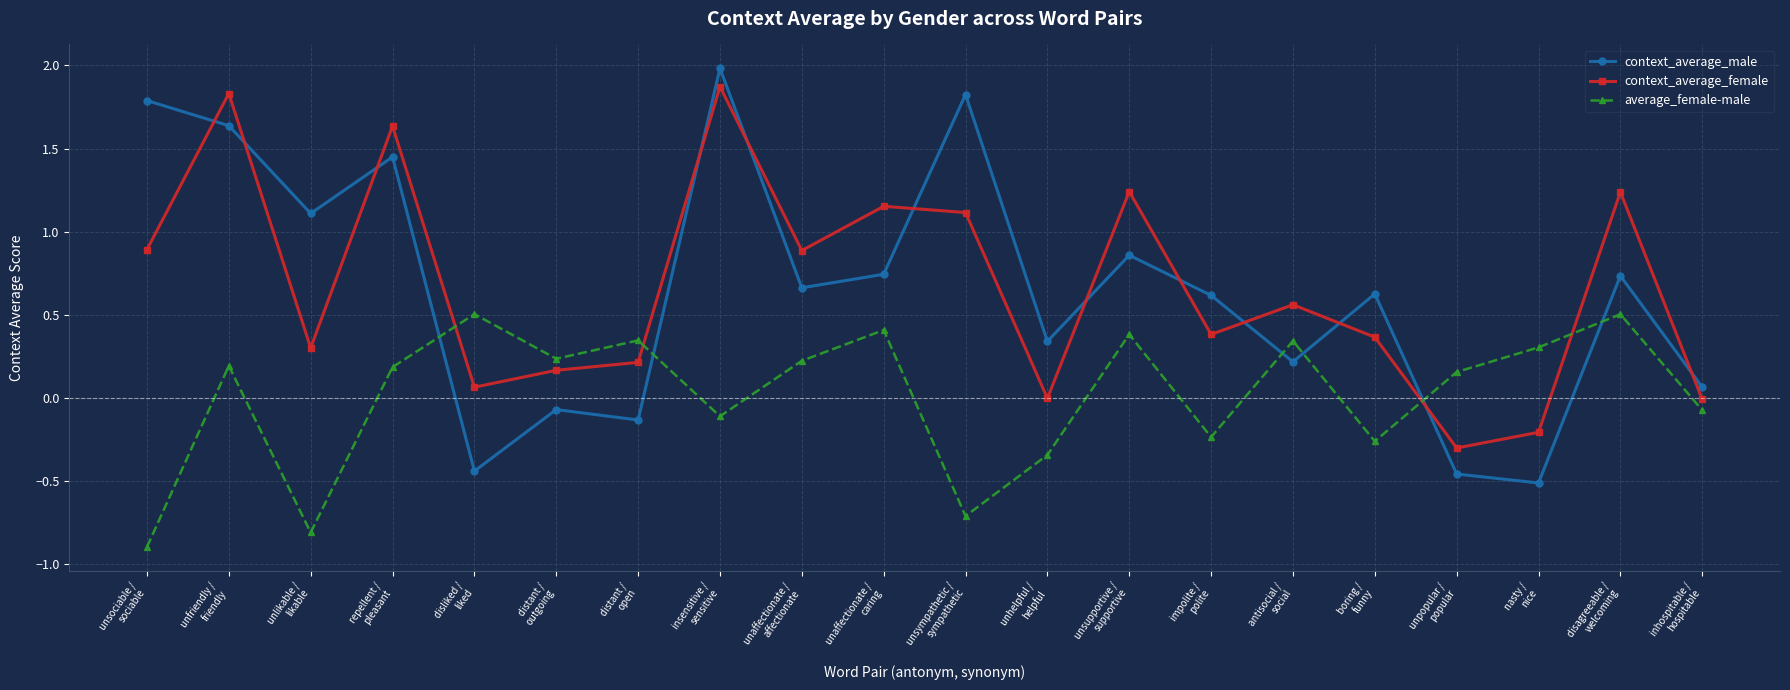

What is the maximum value shown in the chart?

2.0